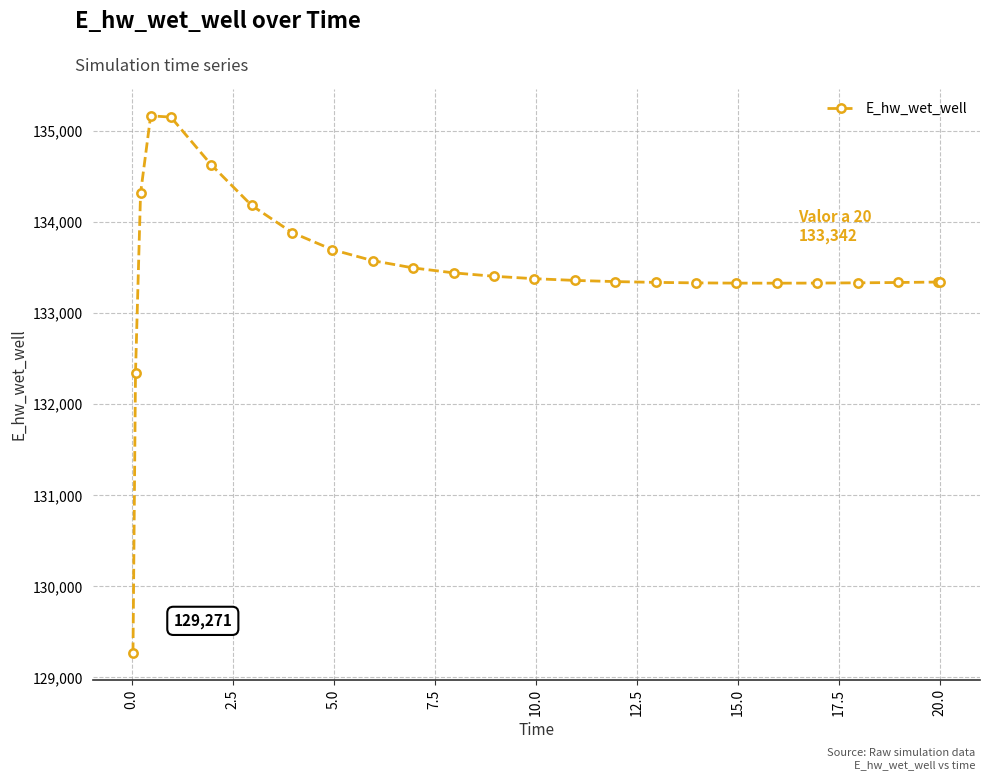

What is the difference between the maximum and second lowest values?

2818.8